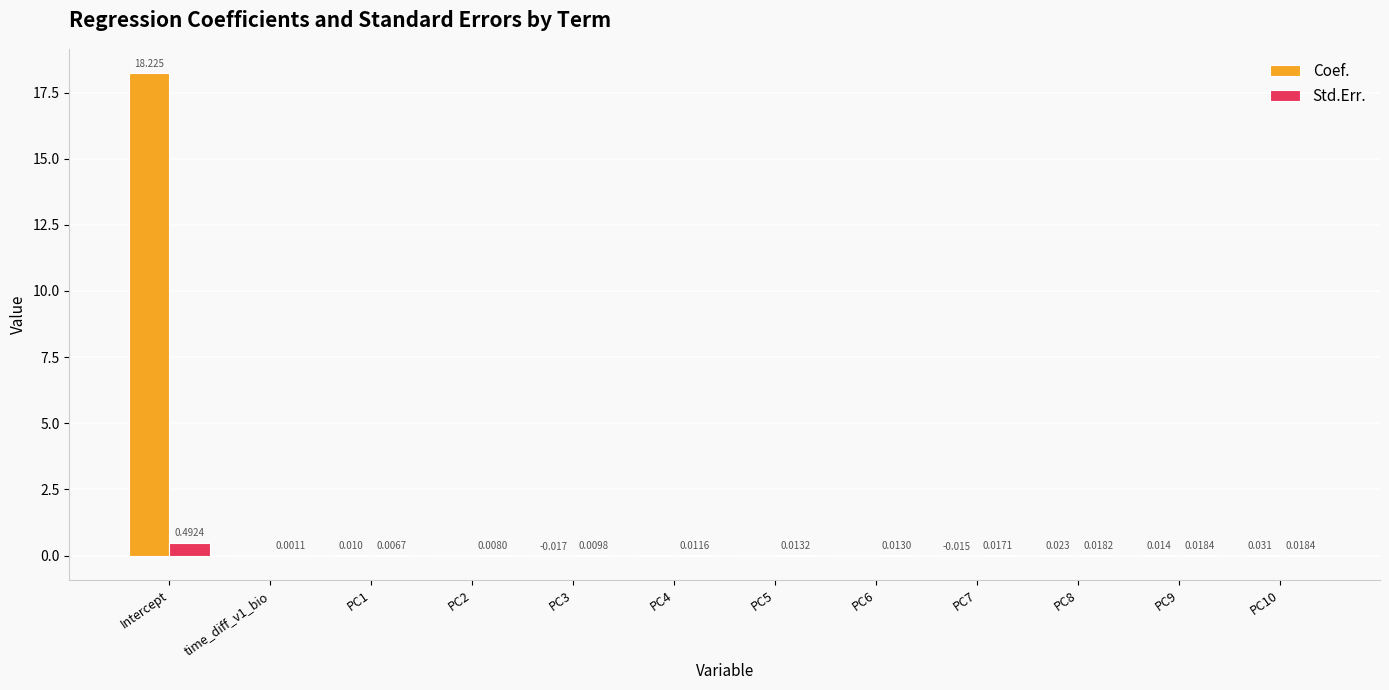

Which category has the highest value in the Std.Err. series?

Intercept